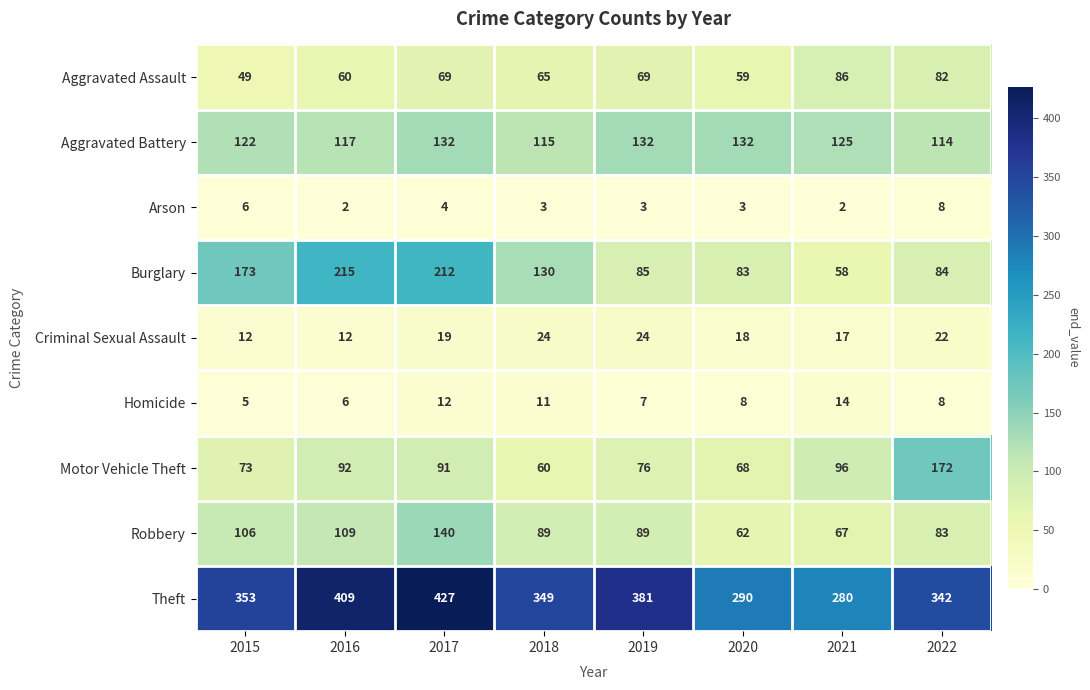

Between 2016 and 2018, which series saw the biggest shift?

Burglary